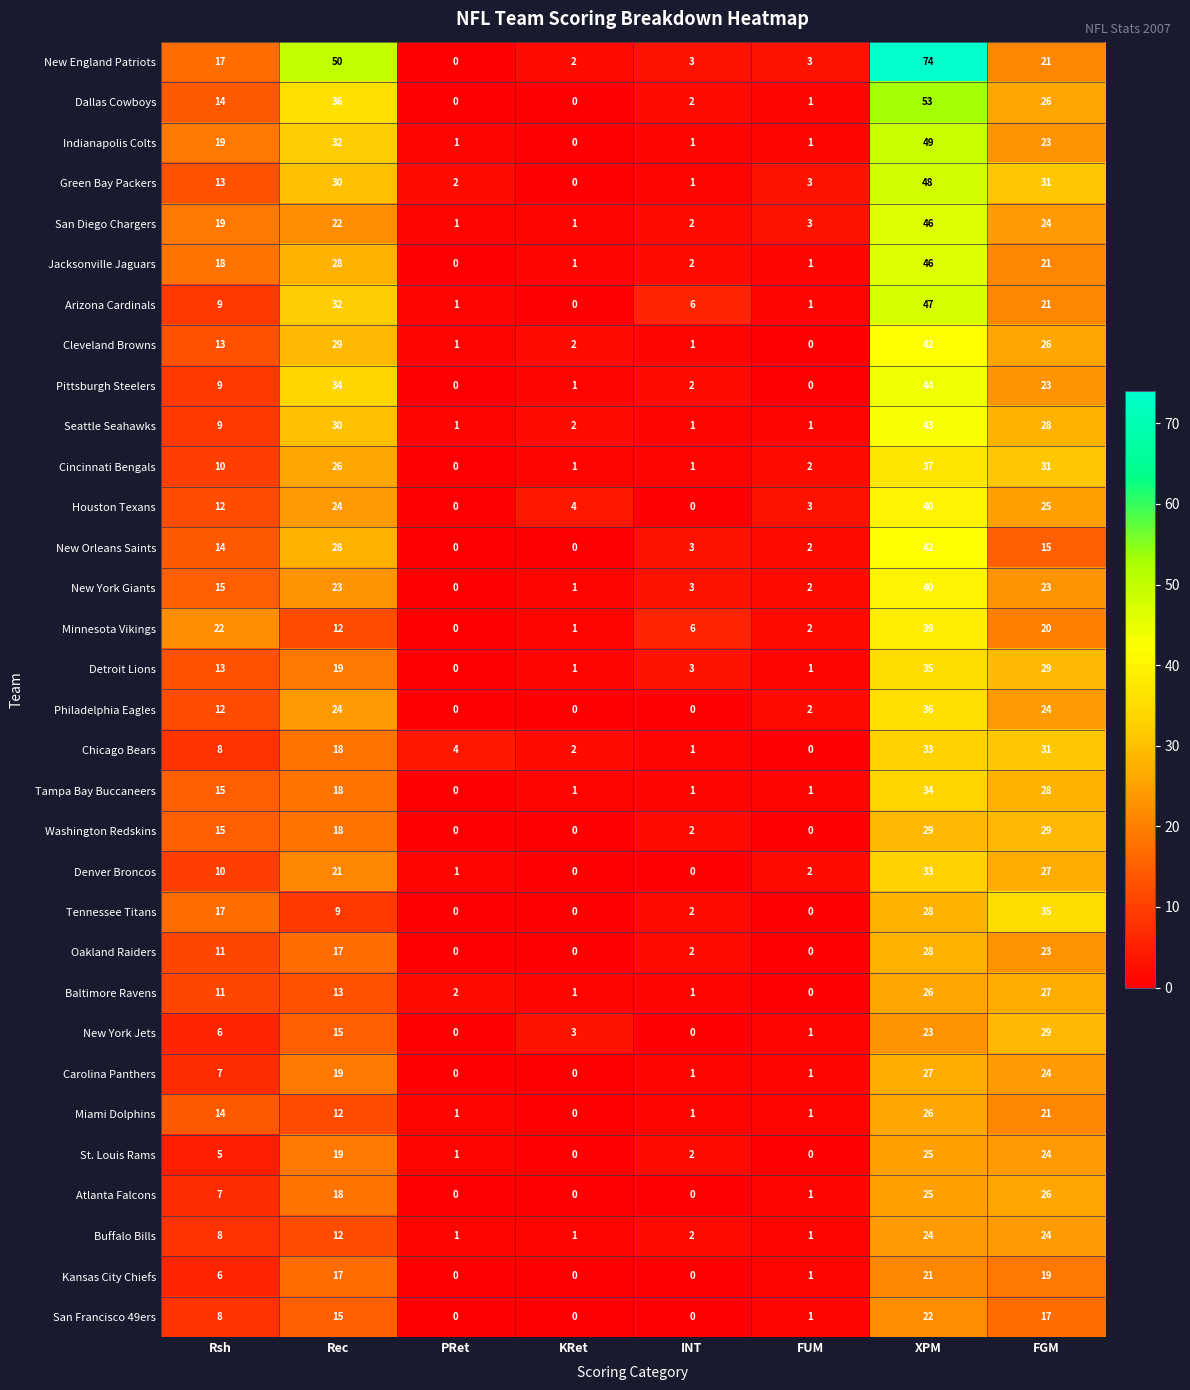

At which label does Minnesota Vikings reach its peak?

XPM